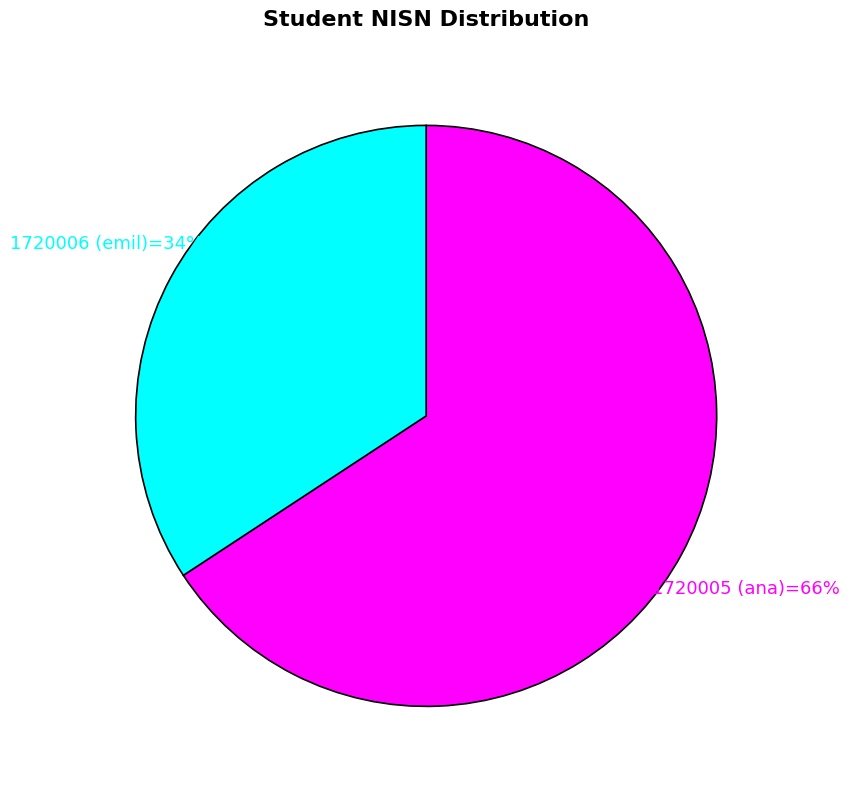

Which category has the smallest portion of the pie?

1720006 (emil)=34%